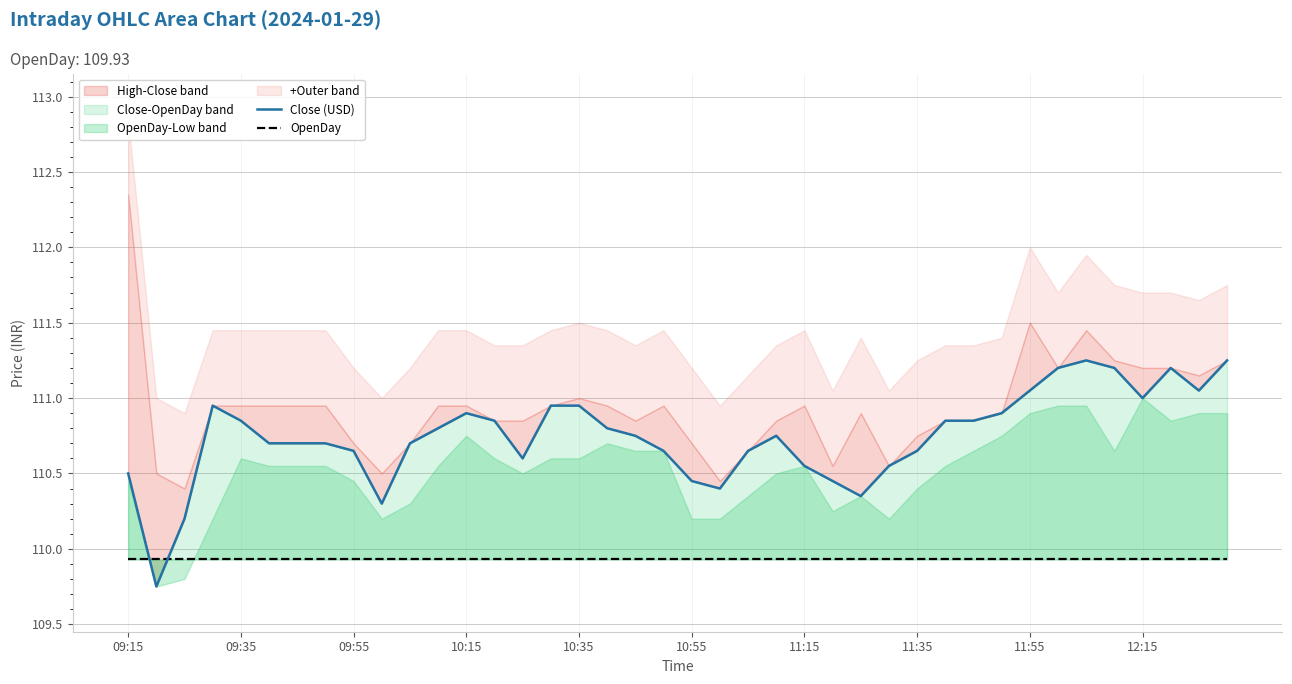

What is the approximate value of Close (USD) at 18?

110.8